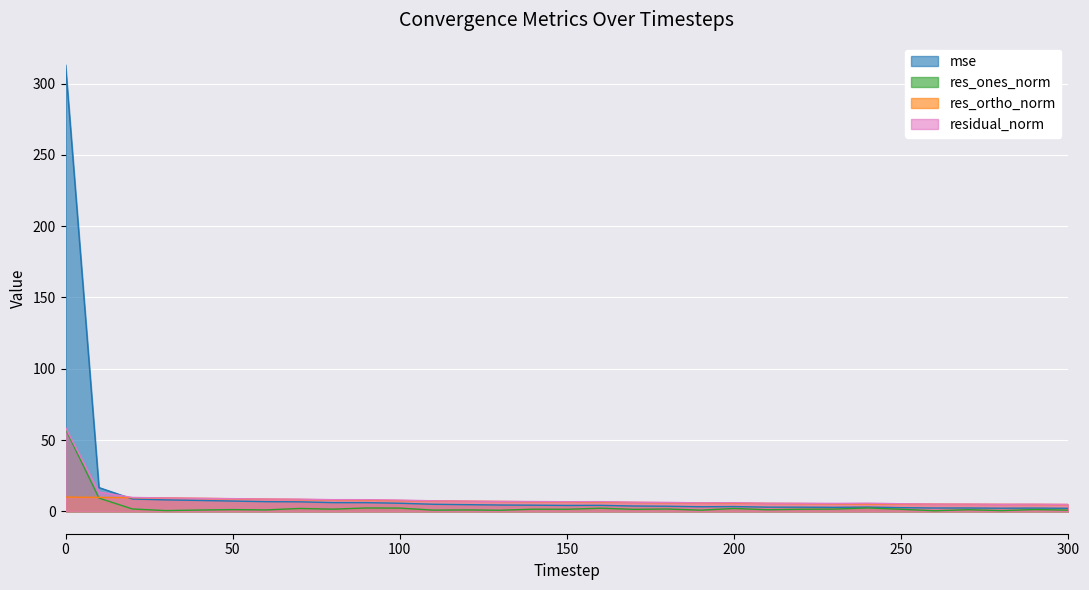

What is the value of the residual_norm point at the 31st from the left?

4.9